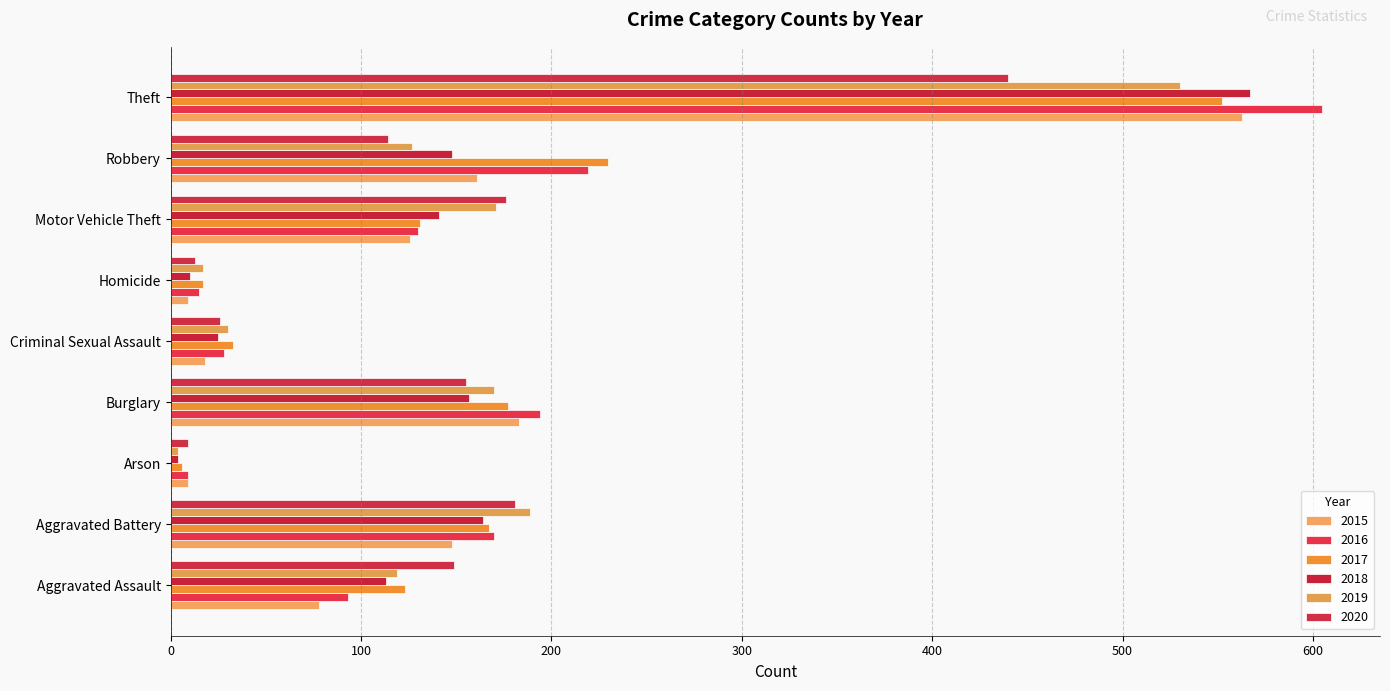

Which series has the largest range (max minus min)?

2016